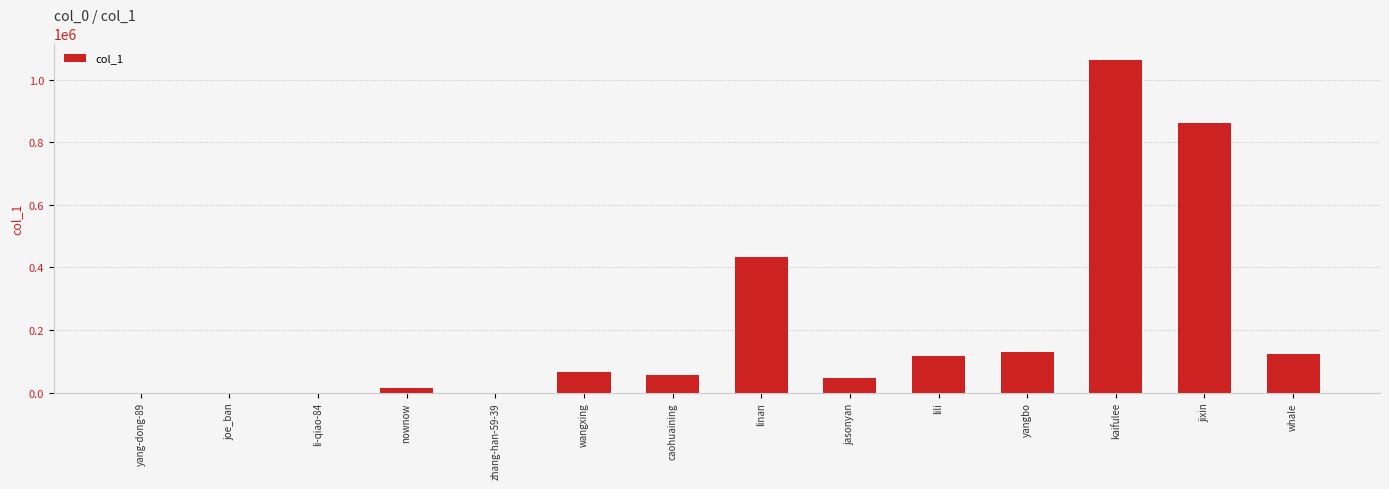

The chart shows a value of 750370 at linan. True or false?

False